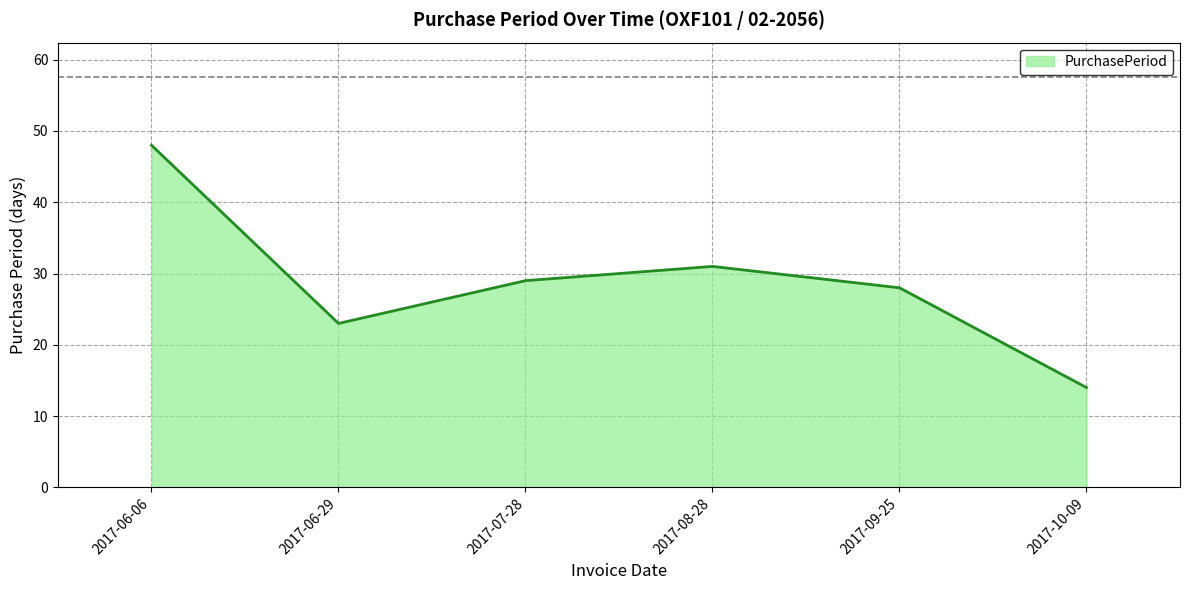

Where is the first local maximum?

2017-08-28